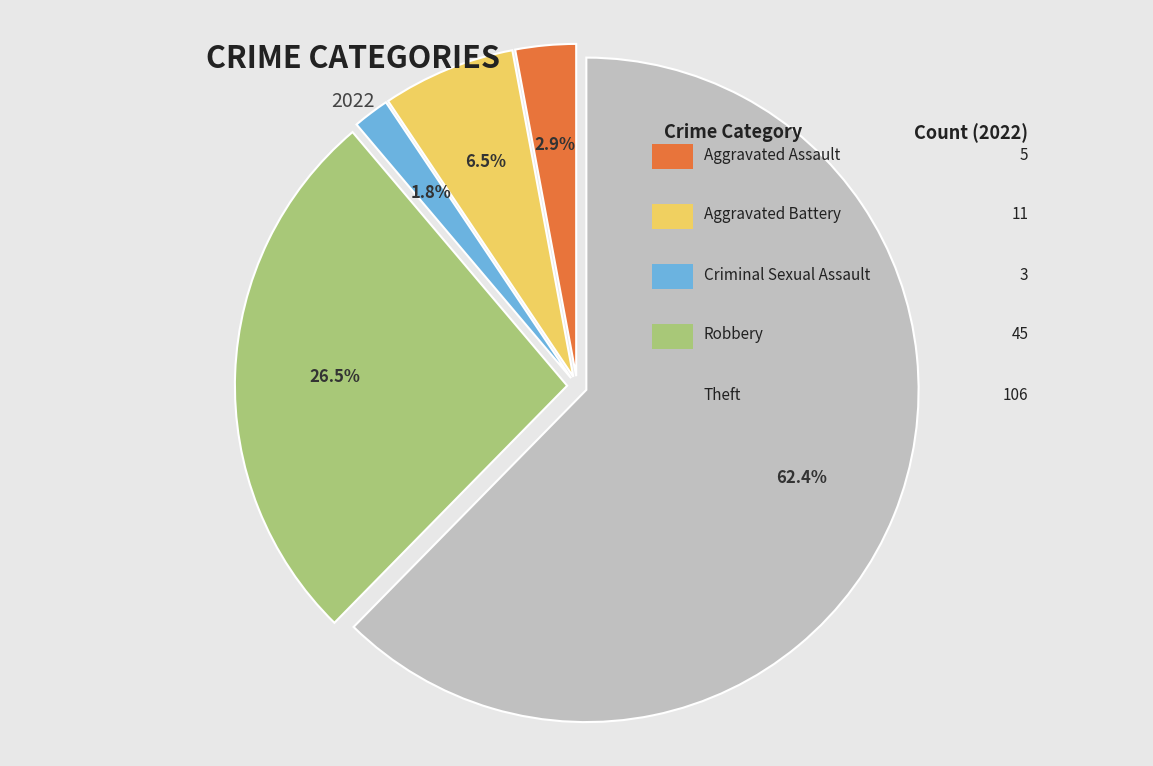

Is there any slice that represents more than half of the pie?

Yes